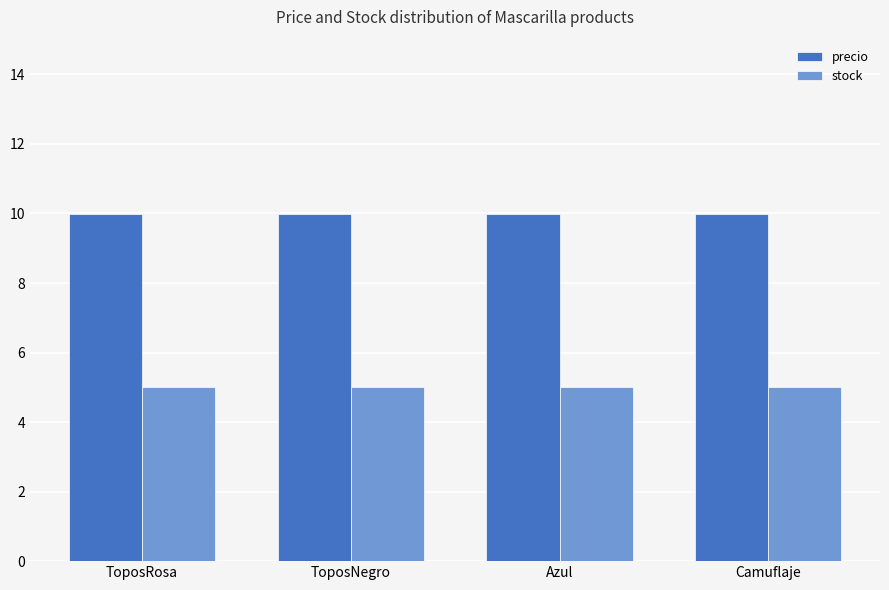

How many groups of bars are there?

4